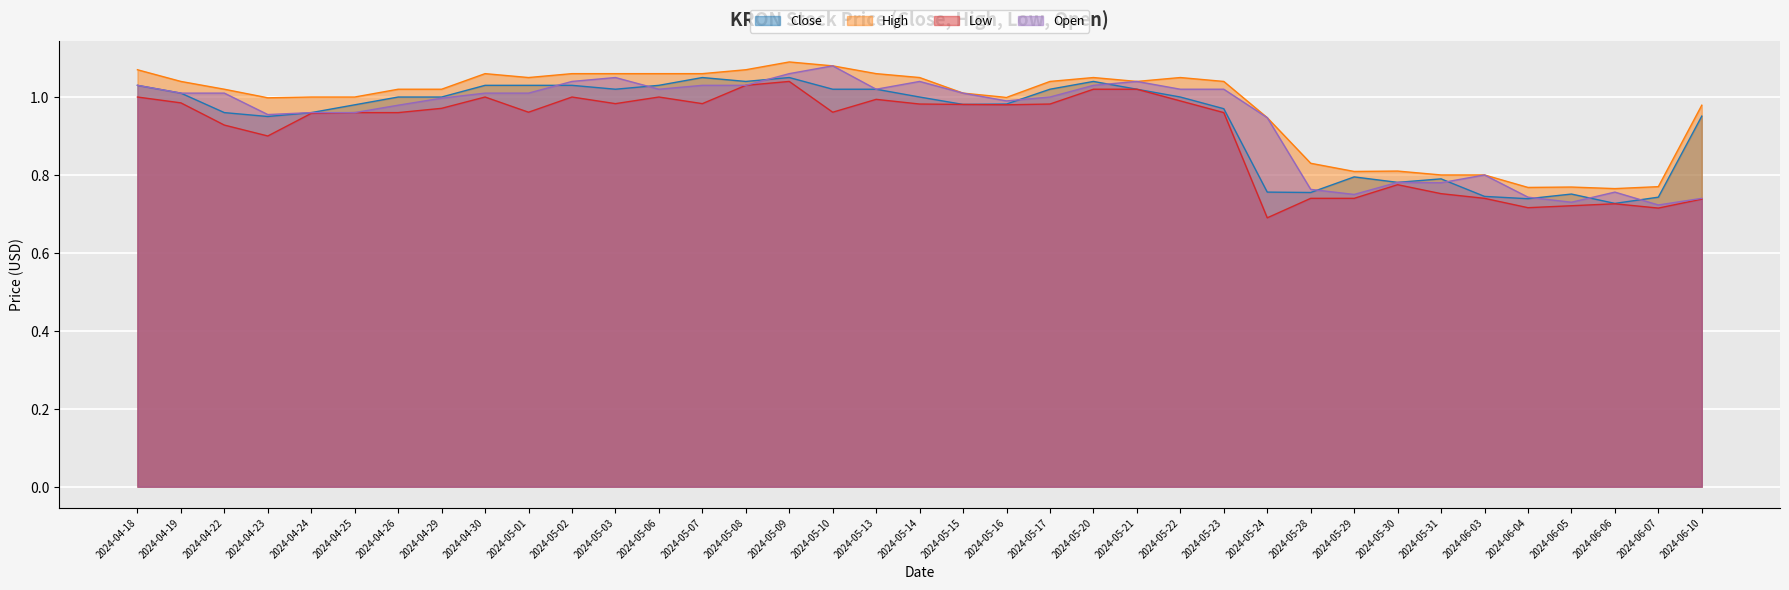

What is the total value across all series at 2024-05-29?

3.1